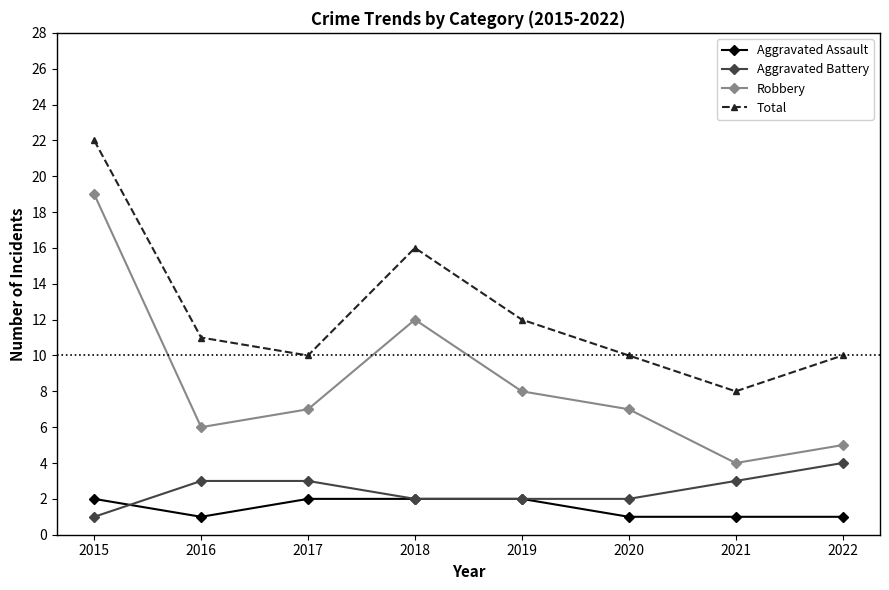

Which series has the largest range (max minus min)?

Robbery